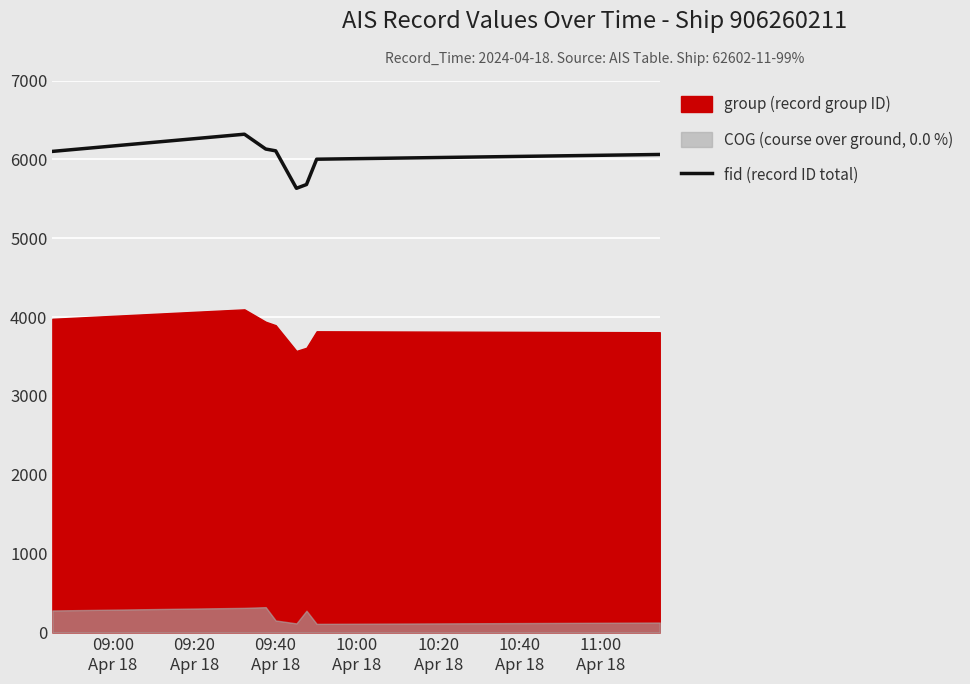

Does the chart display data point markers on the line(s)?

No